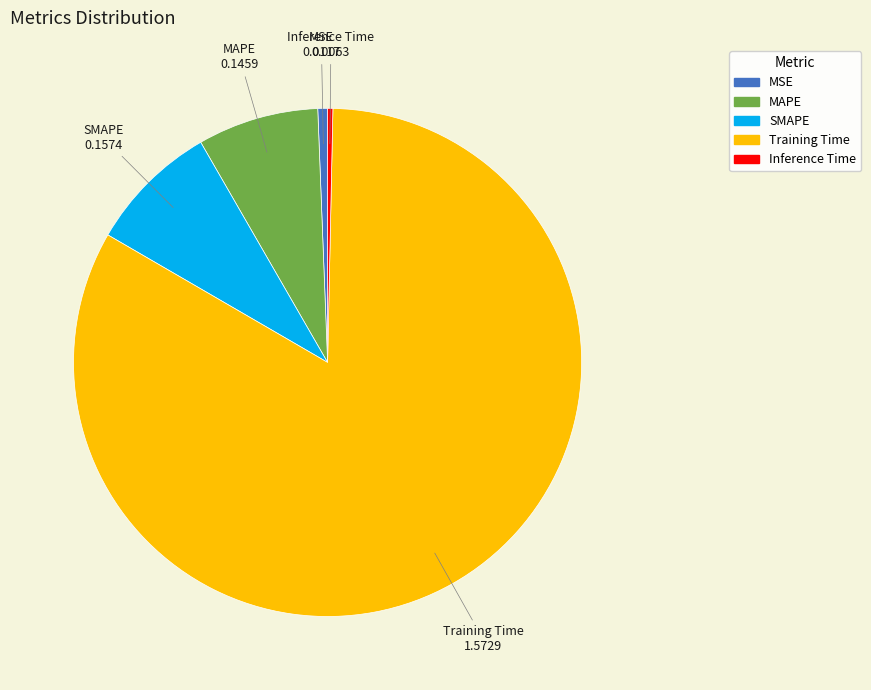

The MAPE slice represents 21% of the pie. True or false?

False